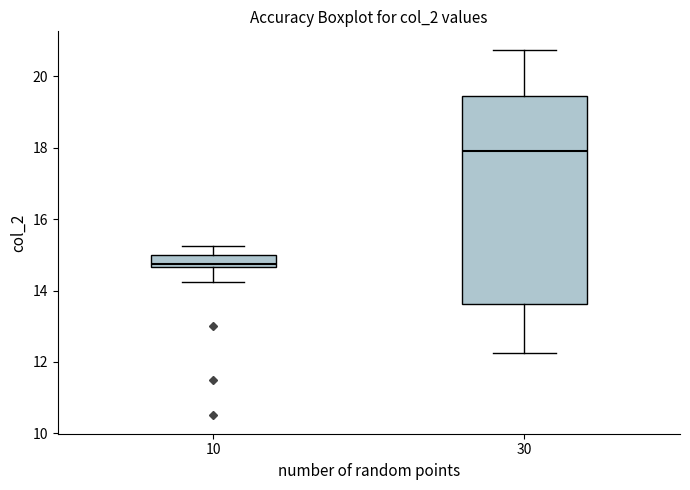

Which box is the tallest, from its lower edge to its upper edge?

30